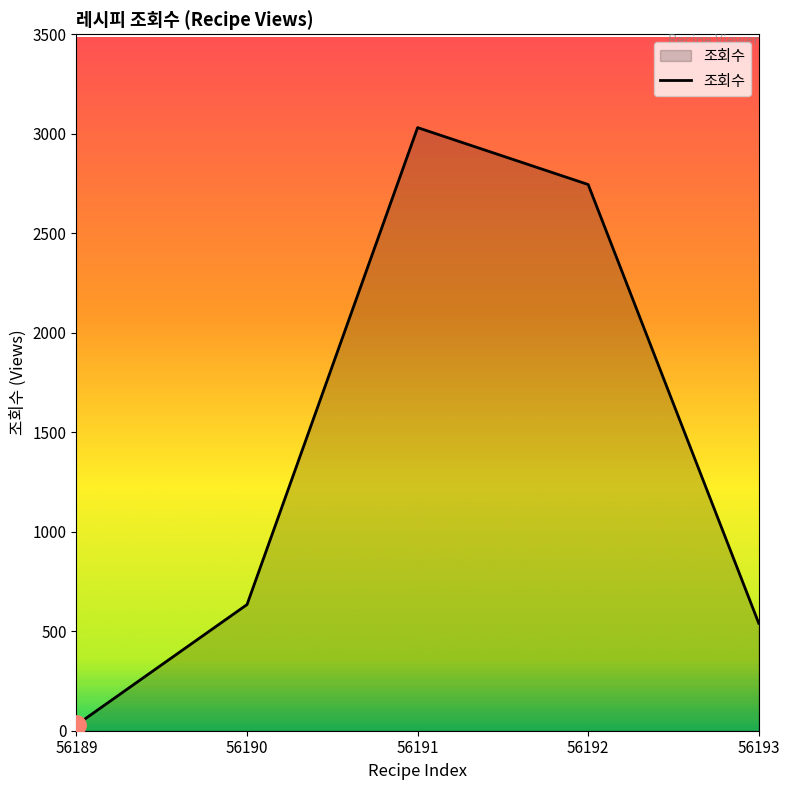

What is the average value?

1396